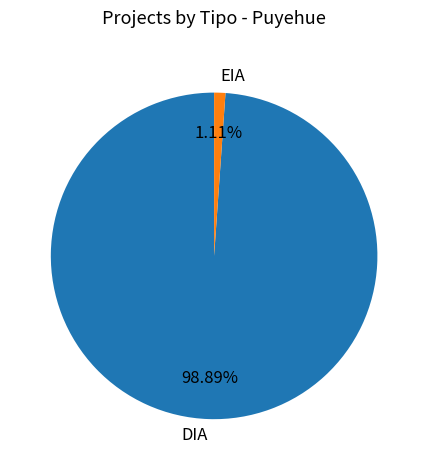

Rank the categories by value from highest to lowest.

DIA, EIA